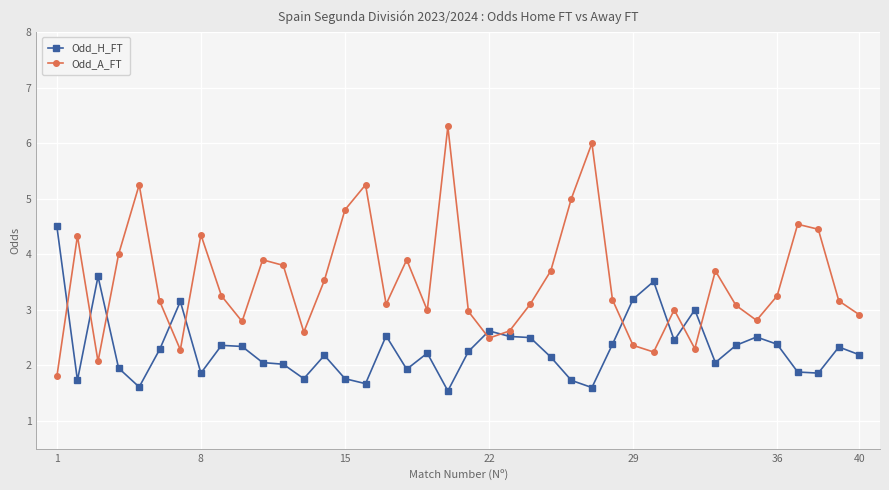

What is the difference between the maximum and minimum values in the Odd_A_FT series?

4.5